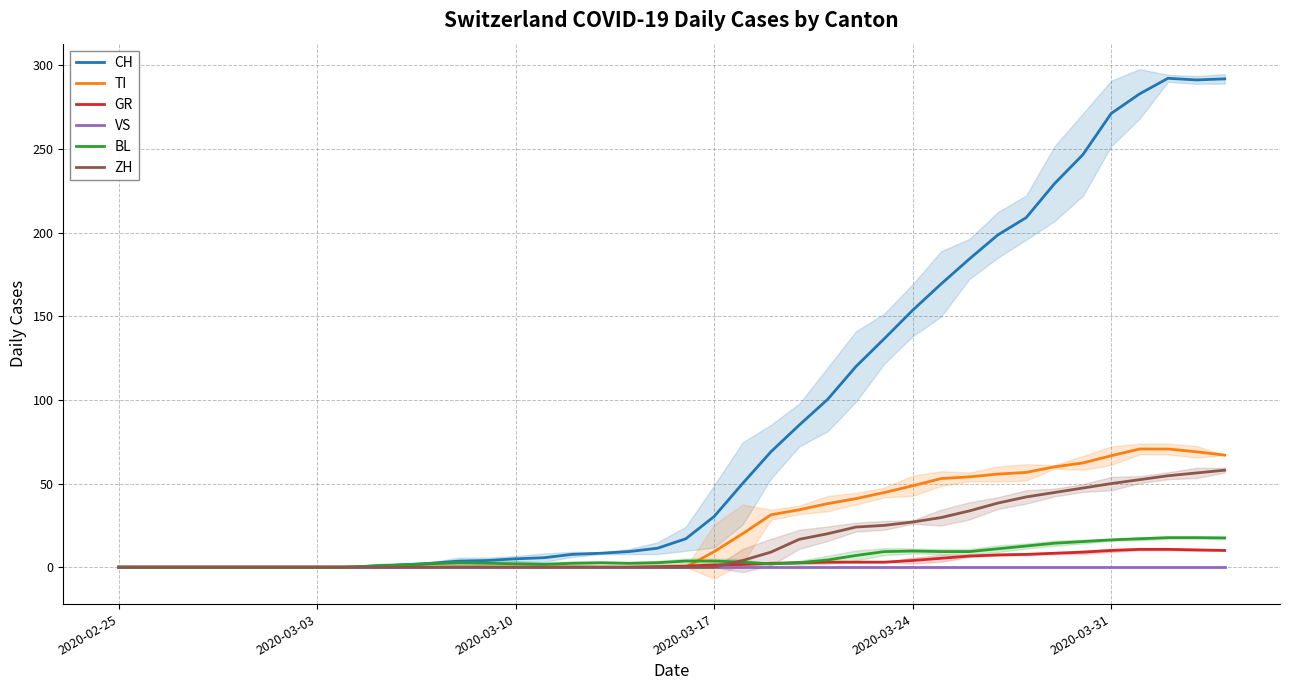

True or false: TI has more than 1 points higher than both neighbors.

False